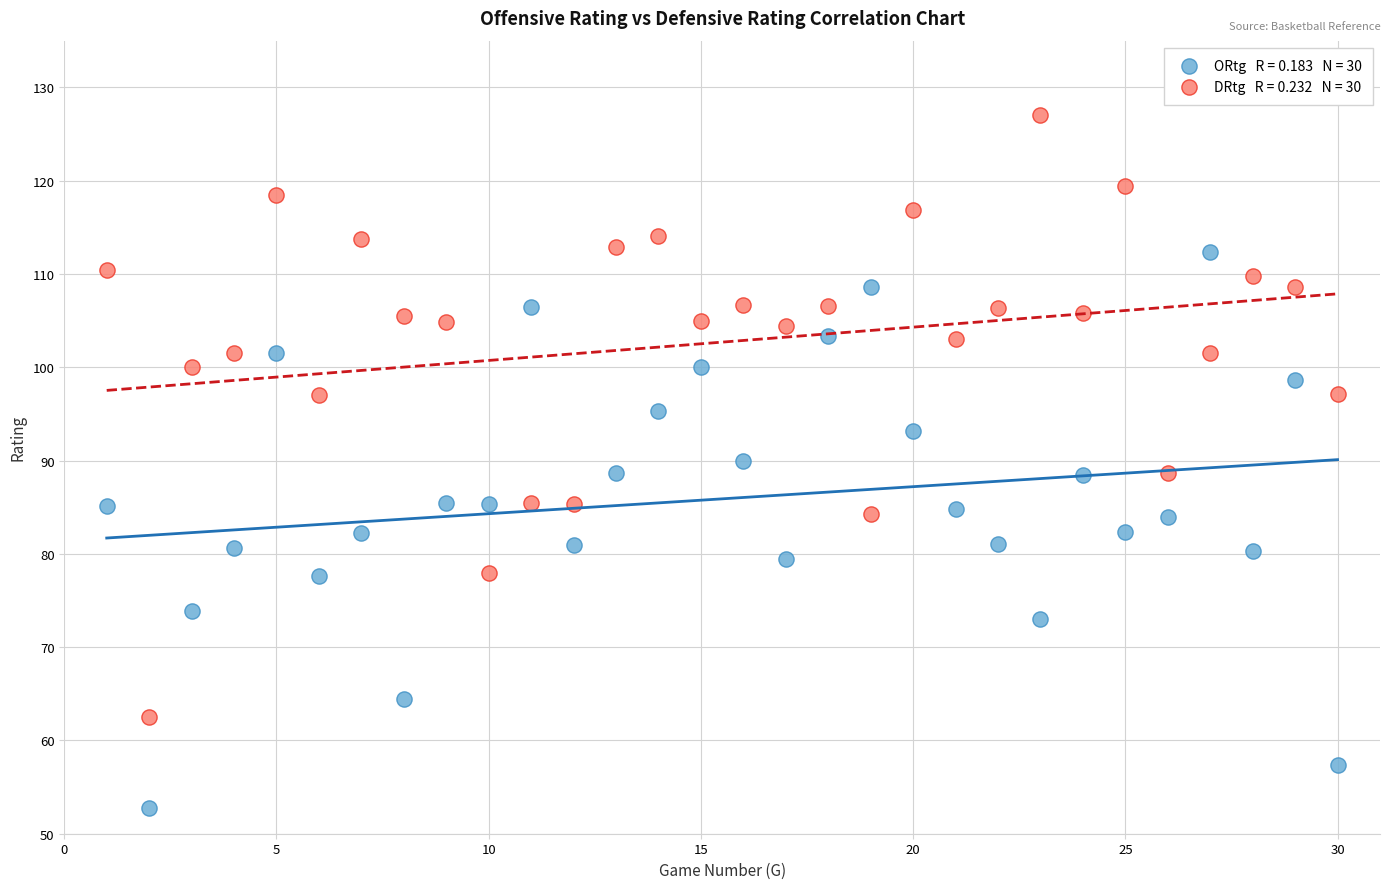

Across all data points, what is the range of X values (max minus min)?

29.0